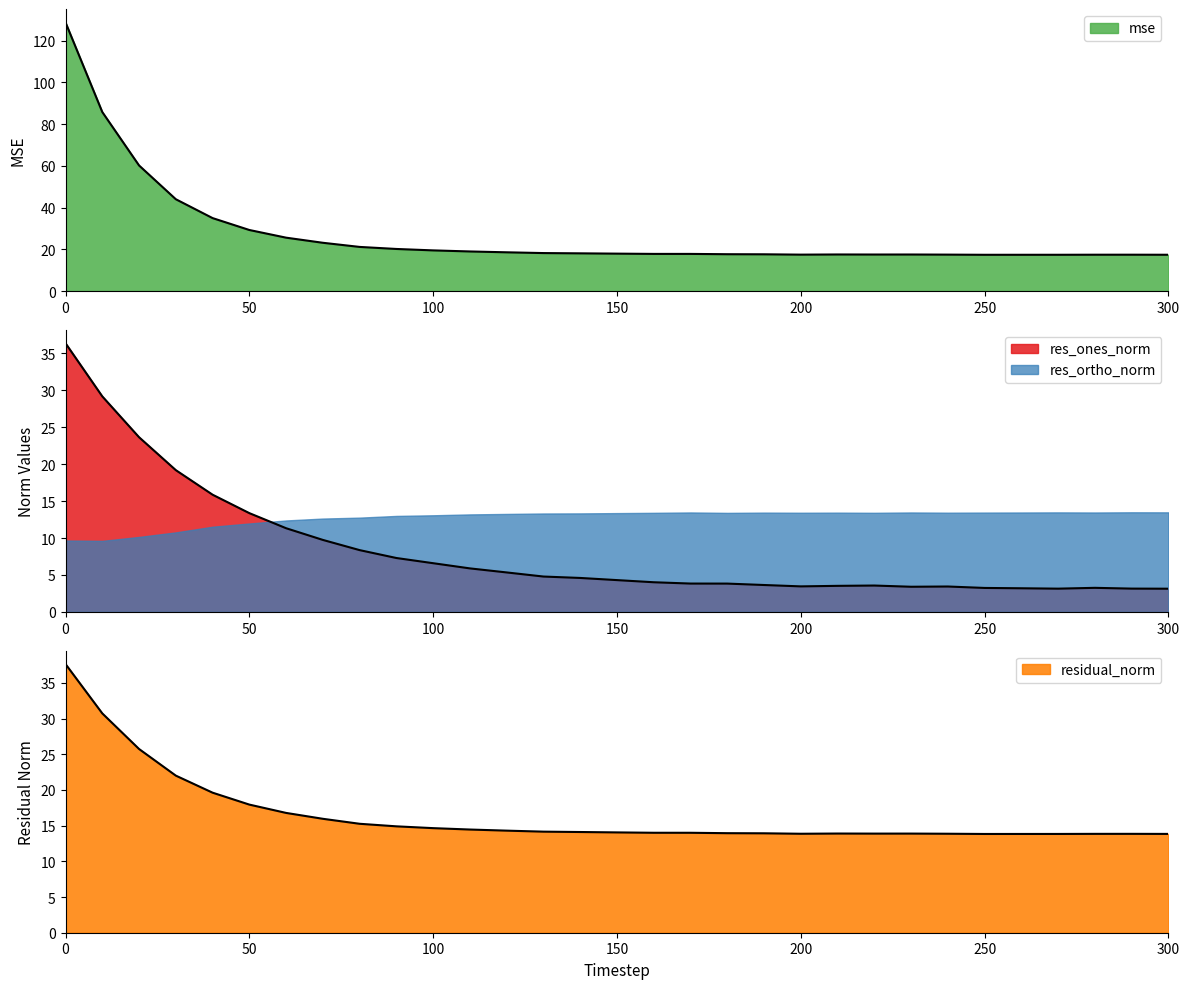

At how many categories does at least one series exceed 65?

2